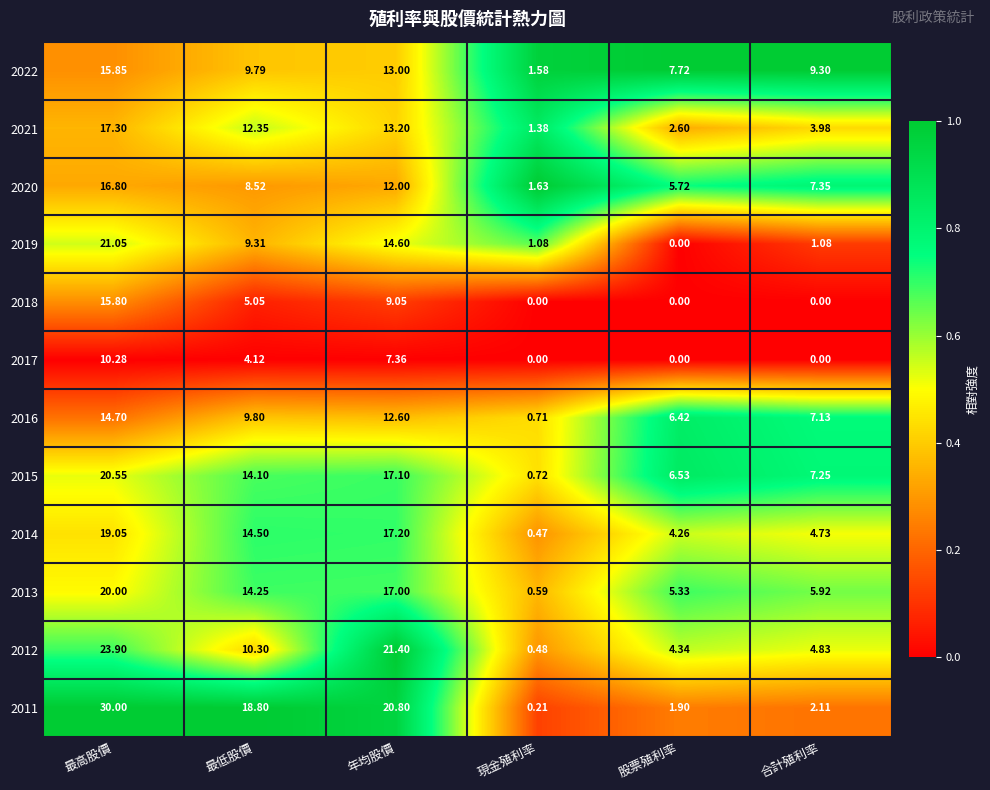

At which category is the sum across all series the highest?

最高股價